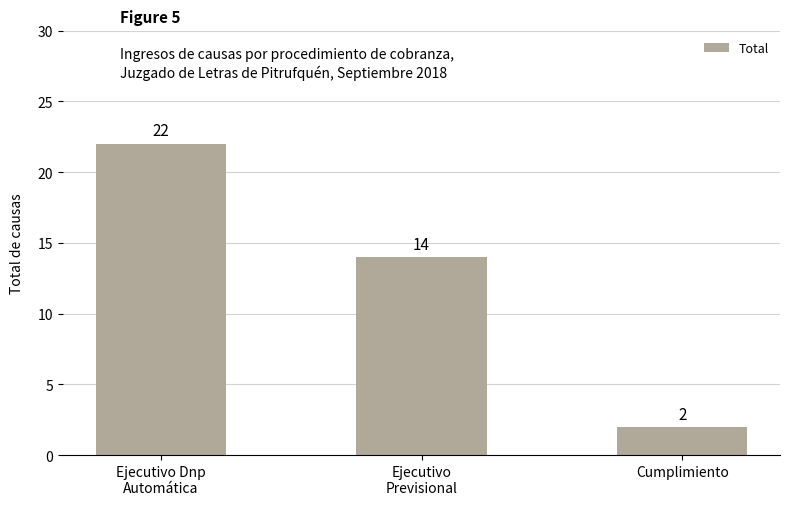

How many data points does each series have?

3